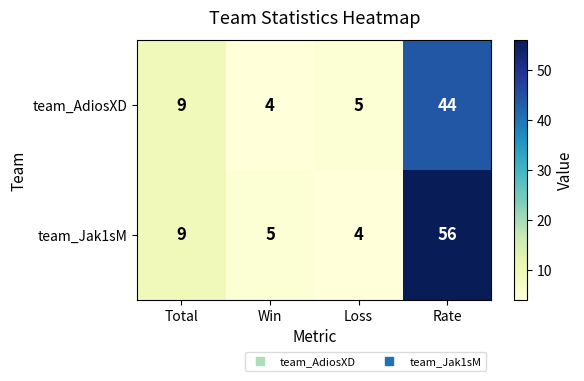

The value of team_Jak1sM at Total is 2. True or false?

False